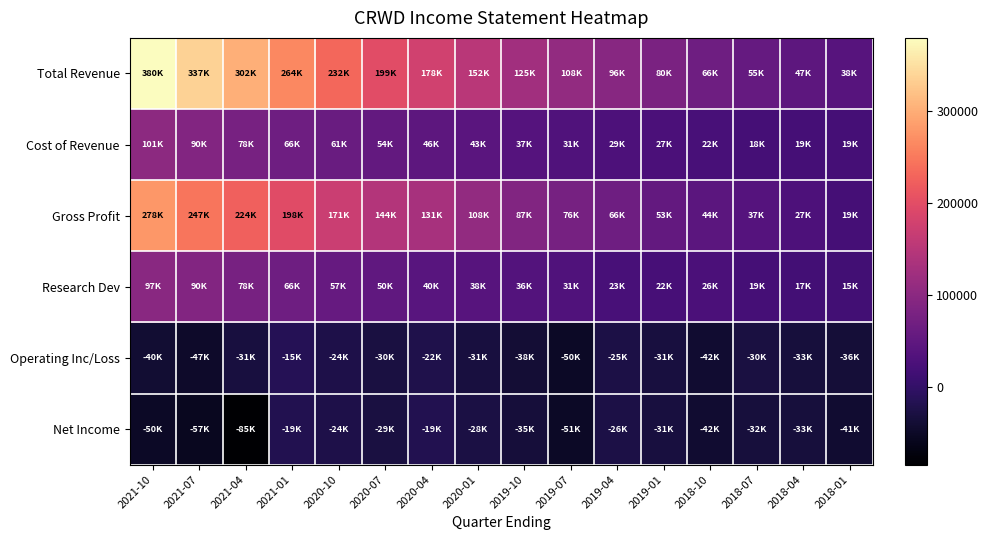

At which category is the sum across all series the highest?

2021-10